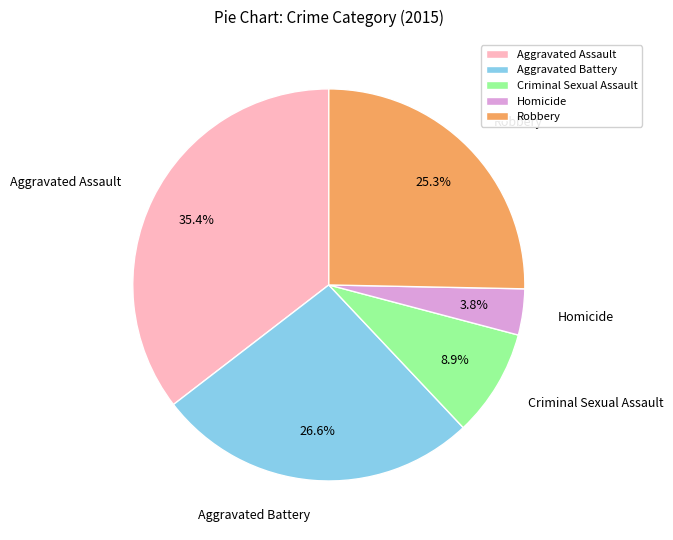

Is the sum of Criminal Sexual Assault and Robbery greater than half?

No